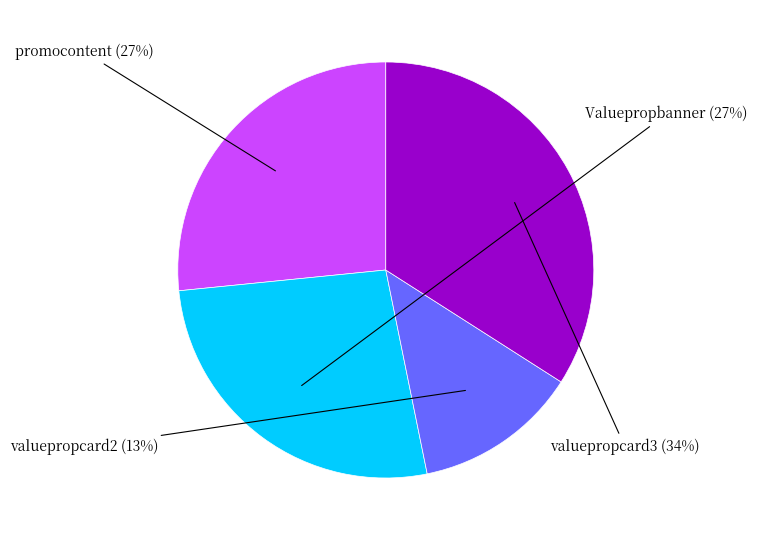

To the nearest percent, what is the average slice percentage?

25%